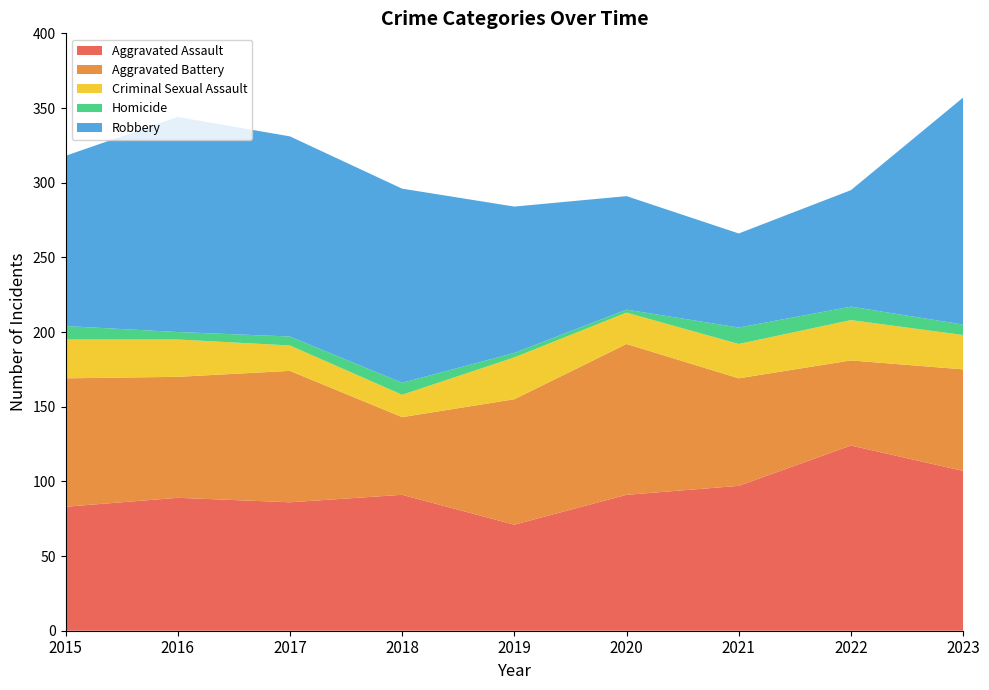

Reading left to right, what are all the values shown in this chart?

Aggravated Assault: 2015=83	2016=89	2017=86	2018=91	2019=71	2020=91	2021=97	2022=124	2023=107
Aggravated Battery: 2015=86	2016=81	2017=88	2018=52	2019=84	2020=101	2021=72	2022=57	2023=68
Criminal Sexual Assault: 2015=26	2016=25	2017=17	2018=15	2019=28	2020=21	2021=23	2022=27	2023=23
Homicide: 2015=9	2016=5	2017=6	2018=8	2019=3	2020=2	2021=11	2022=9	2023=7
Robbery: 2015=114	2016=144	2017=134	2018=130	2019=98	2020=76	2021=63	2022=78	2023=152